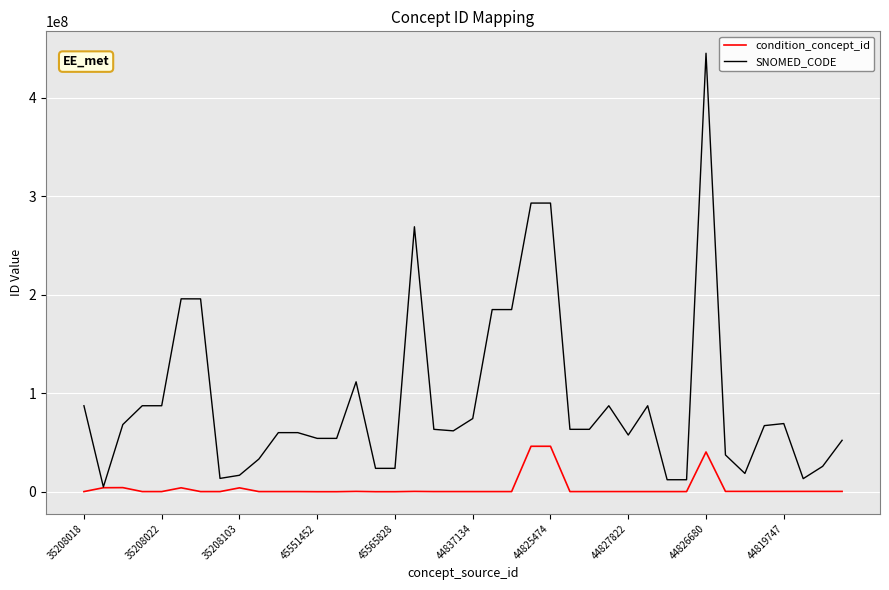

What is the maximum value shown in the chart?

445378003